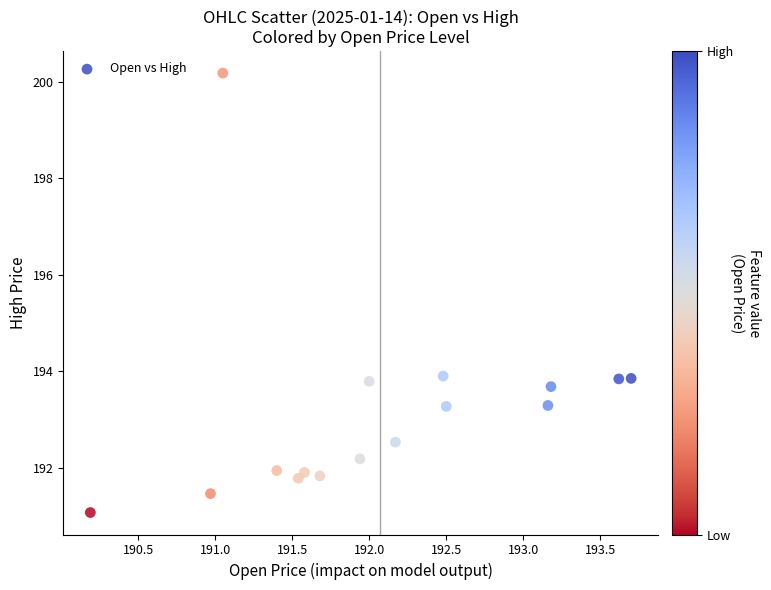

What is the range of Y values (max minus min)?

9.1